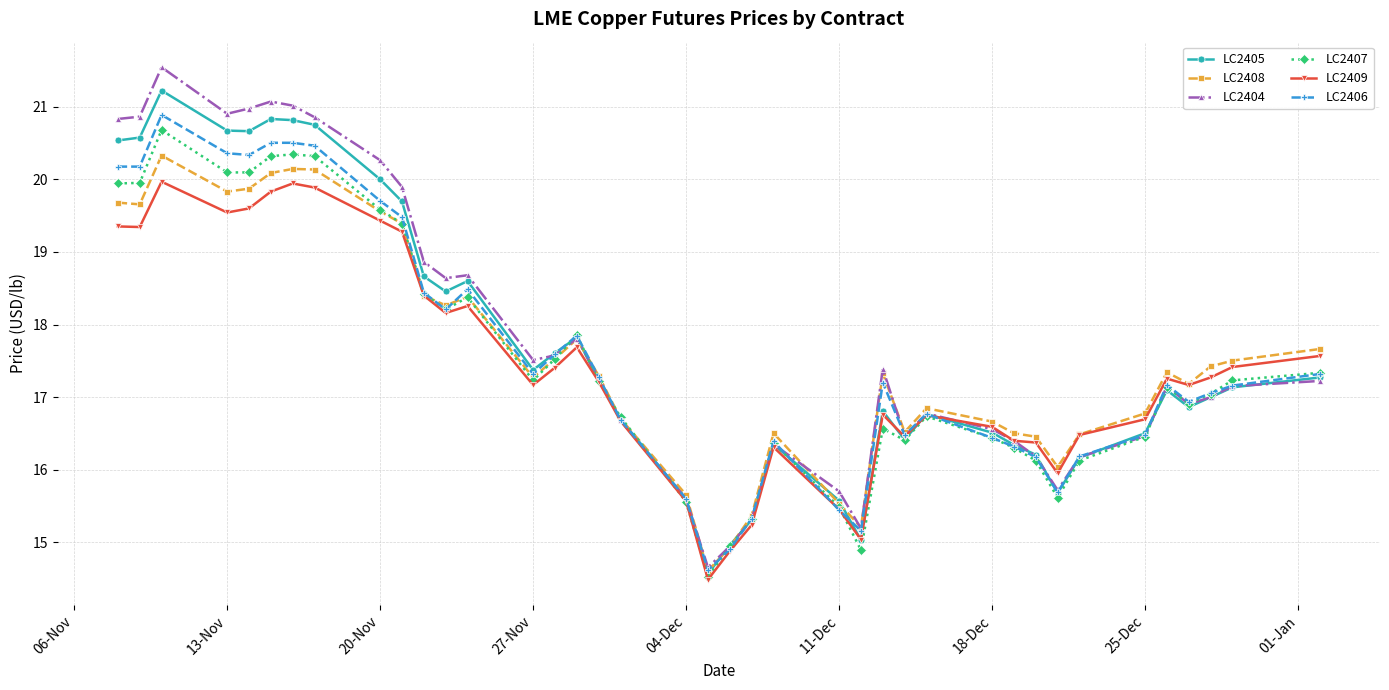

What is the minimum value for LC2406?

14.6